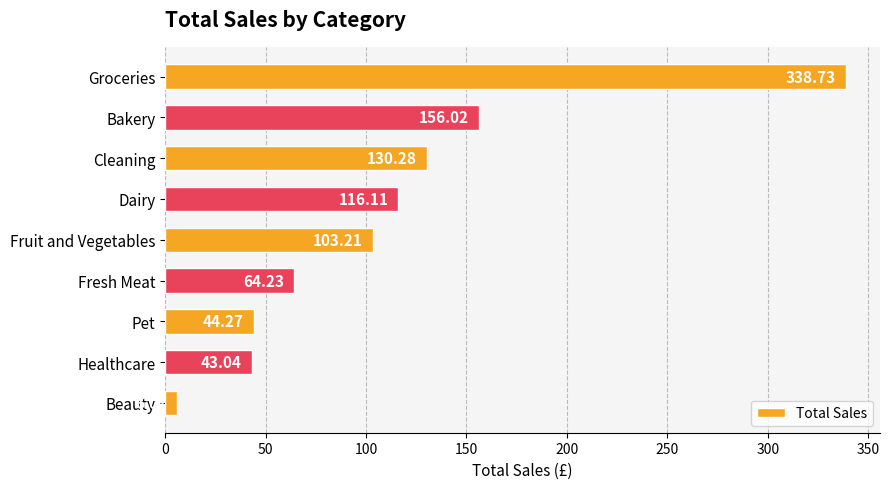

Between Beauty and Fresh Meat, which is larger?

Fresh Meat